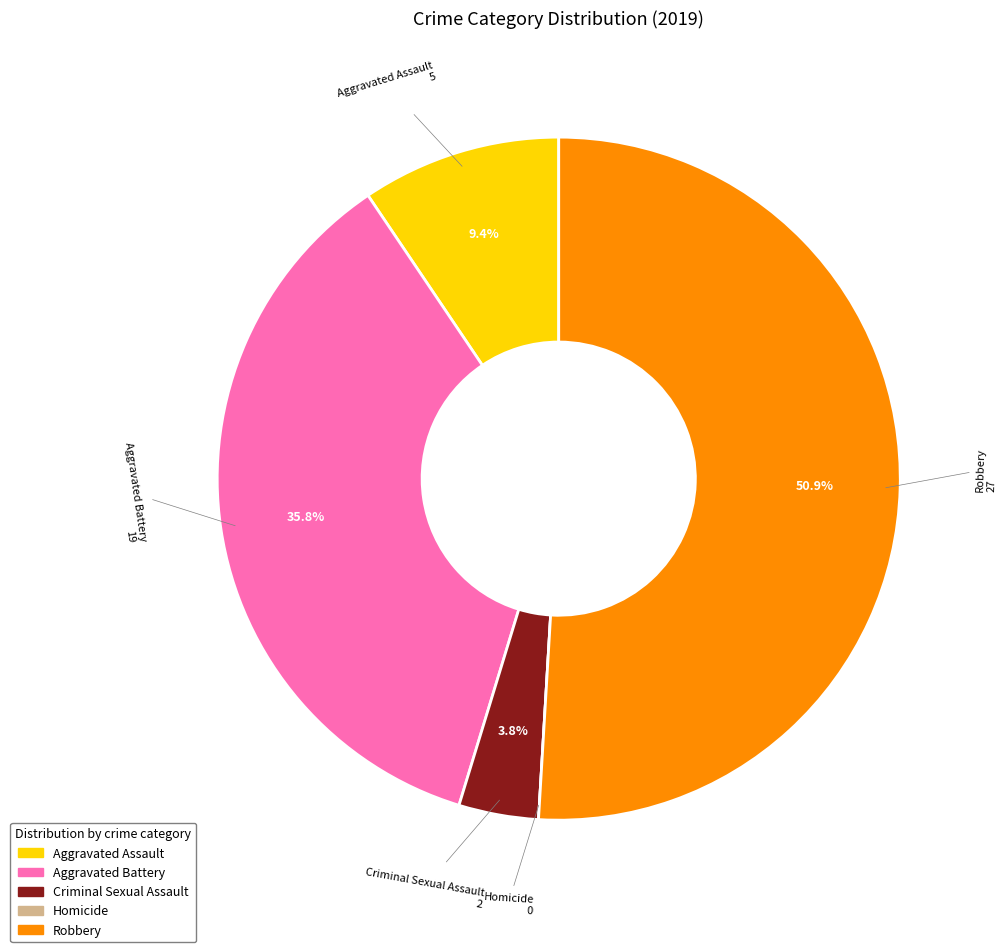

Which has a higher value, Aggravated Assault or Criminal Sexual Assault?

Aggravated Assault